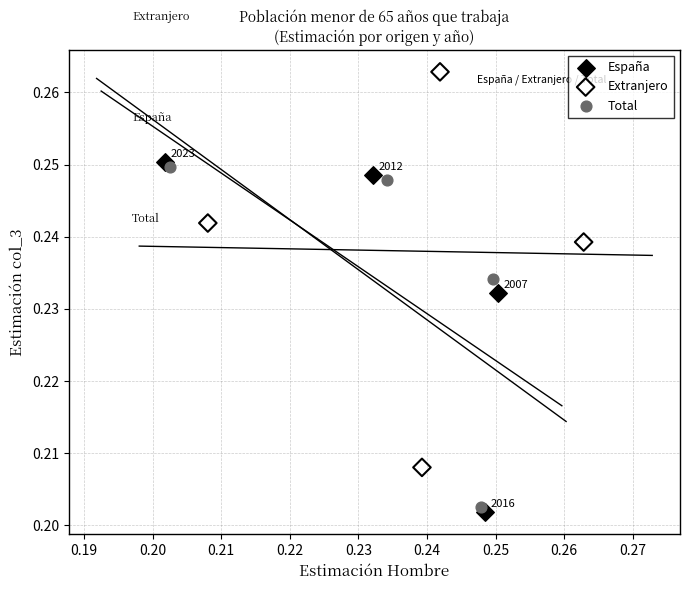

Which series reaches the maximum Y coordinate?

Extranjero